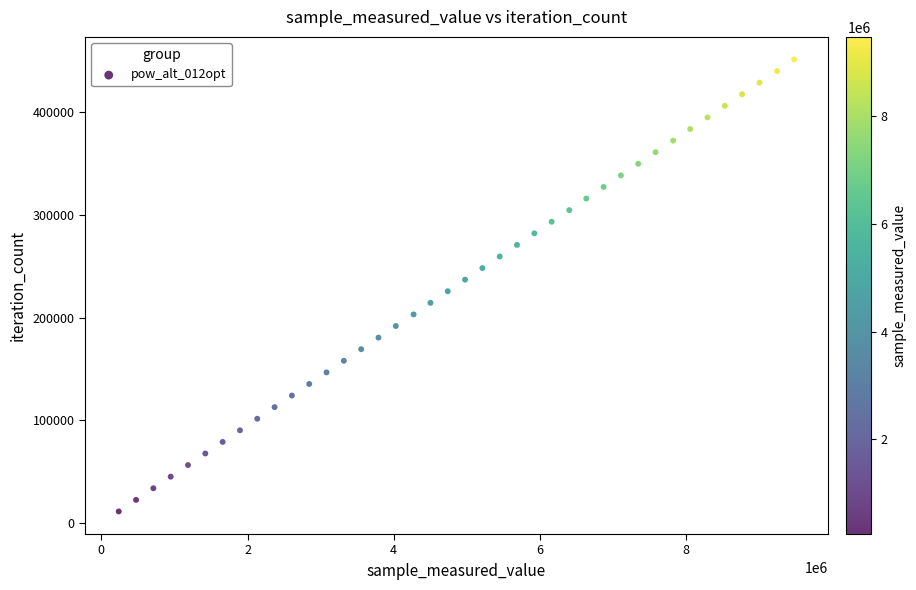

What is the range of X values (max minus min)?

9240777